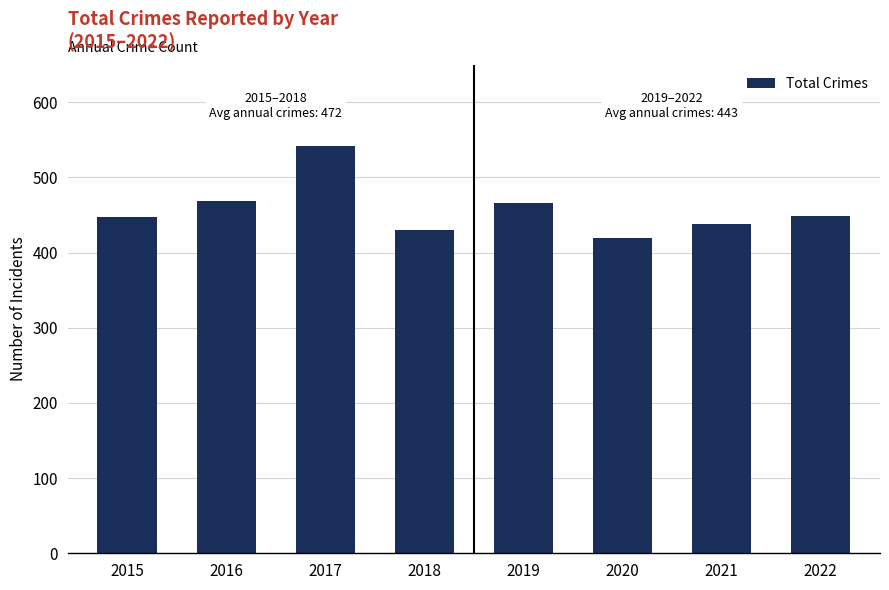

Where does the data first go above 449?

2016